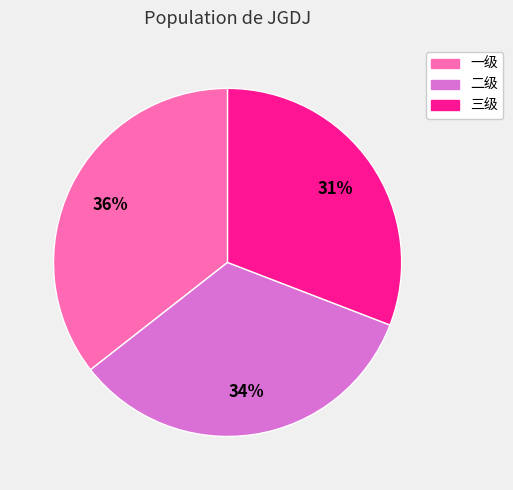

To the nearest percent, what portion does 一级 represent?

36%